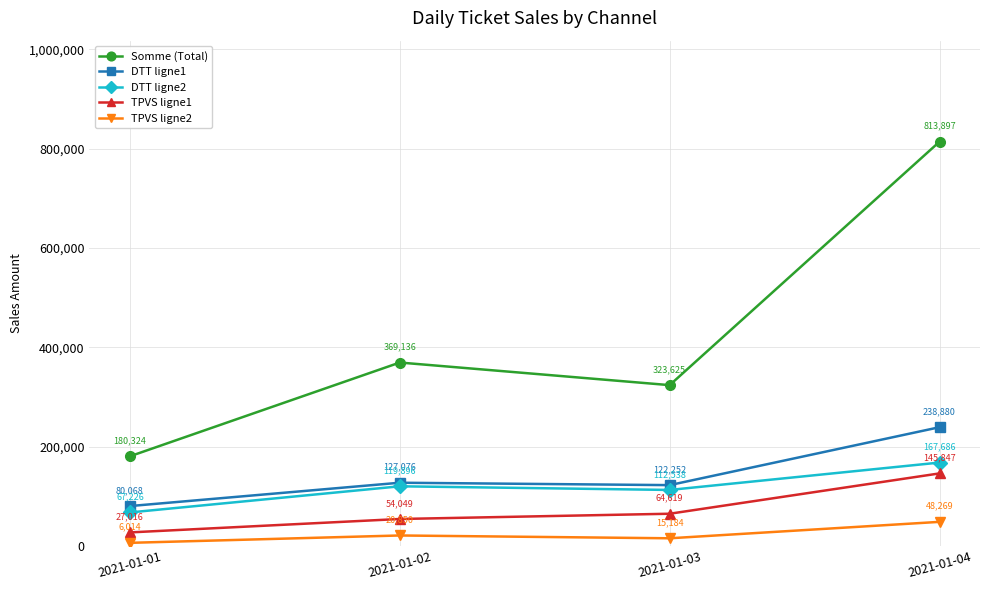

Which series has the largest range (max minus min)?

Somme (Total)